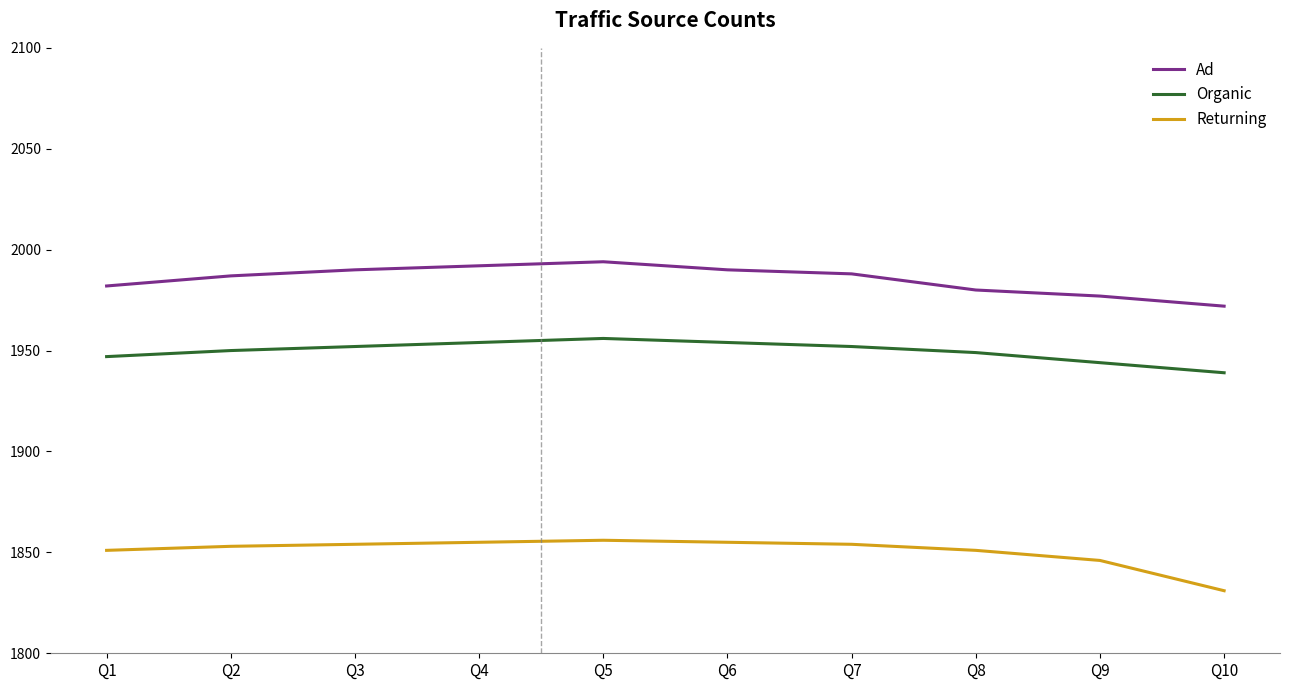

What is the difference between the highest and lowest values at Q3?

136